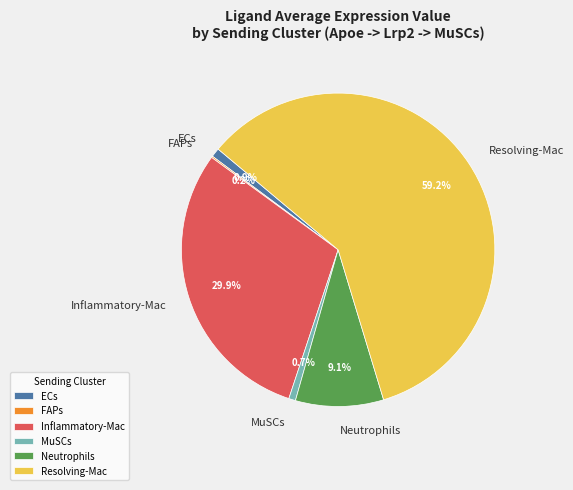

Which has a higher value, Inflammatory-Mac or Neutrophils?

Inflammatory-Mac